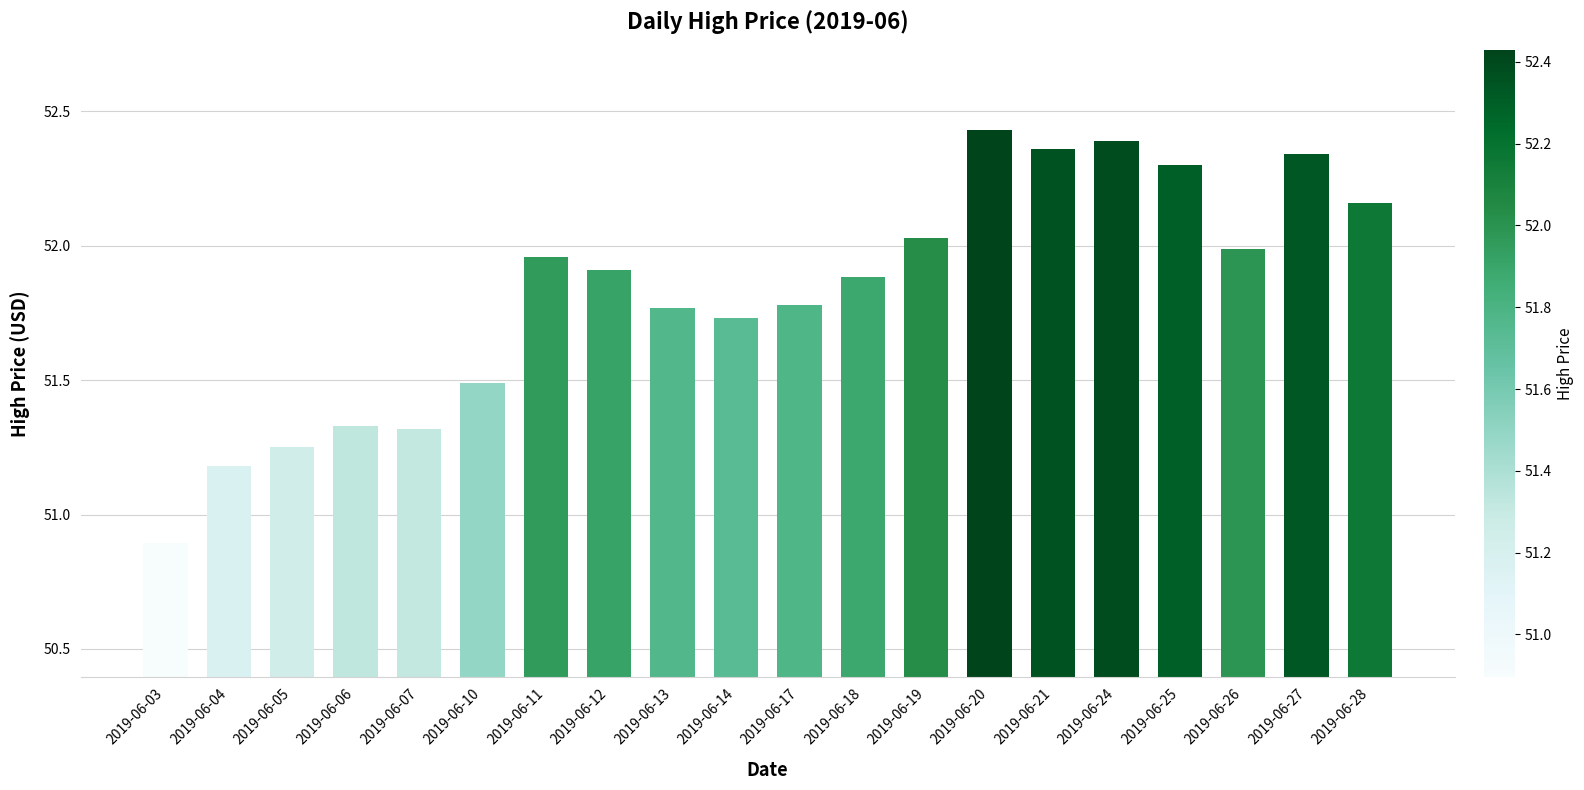

True or false: the data shows 33.2 at 2019-06-27.

False